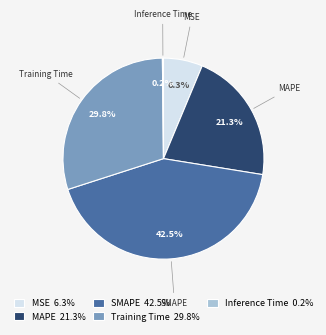

Approximately how many times larger is the value at Training Time compared to MAPE?

1.4